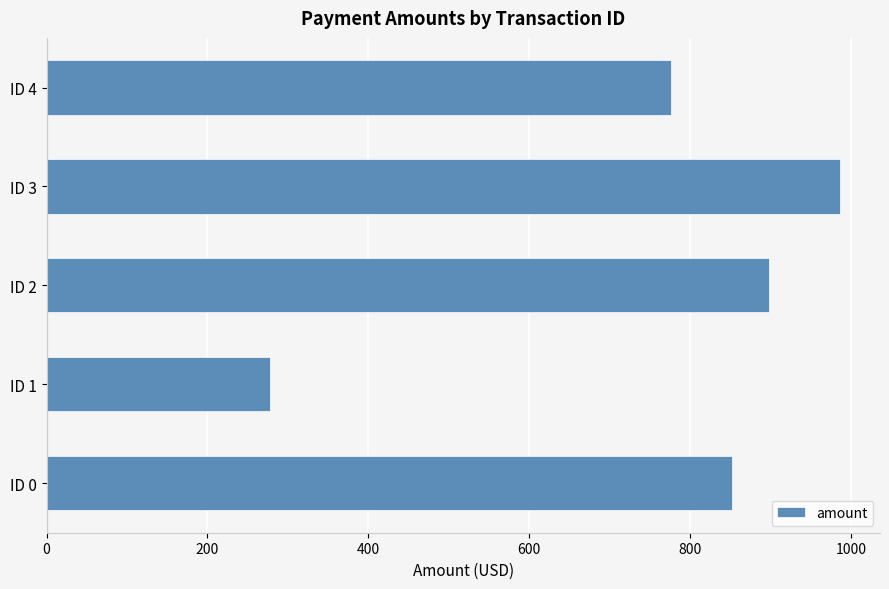

What is the average value?

758